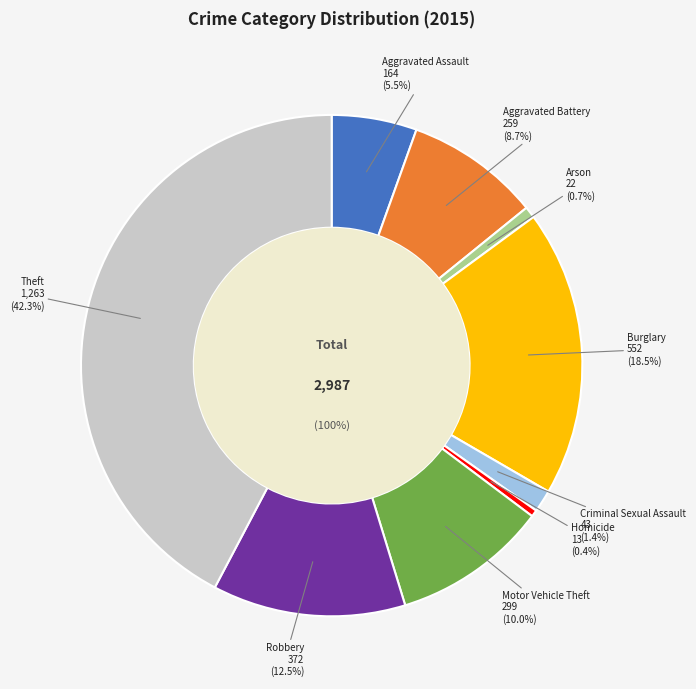

How many slices are in this pie chart?

9